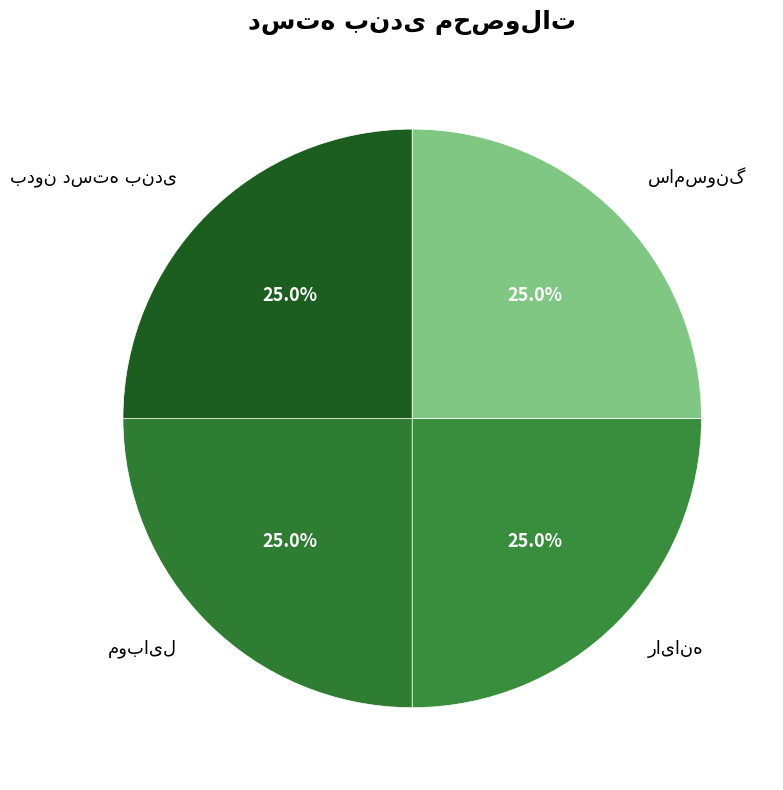

How many slices are in this pie chart?

4